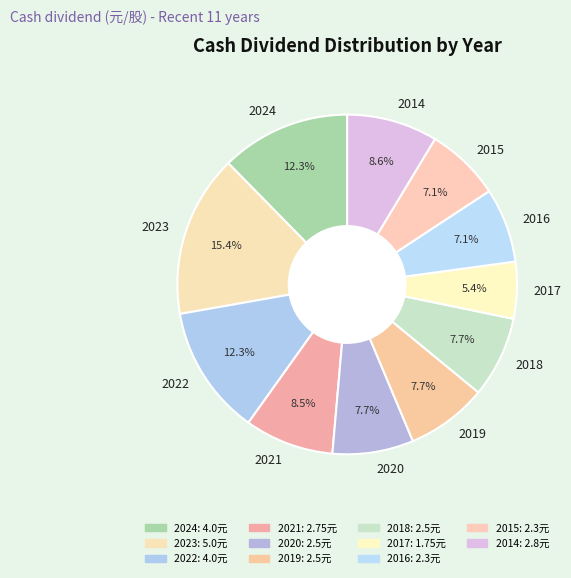

Which slice is the smallest?

2017